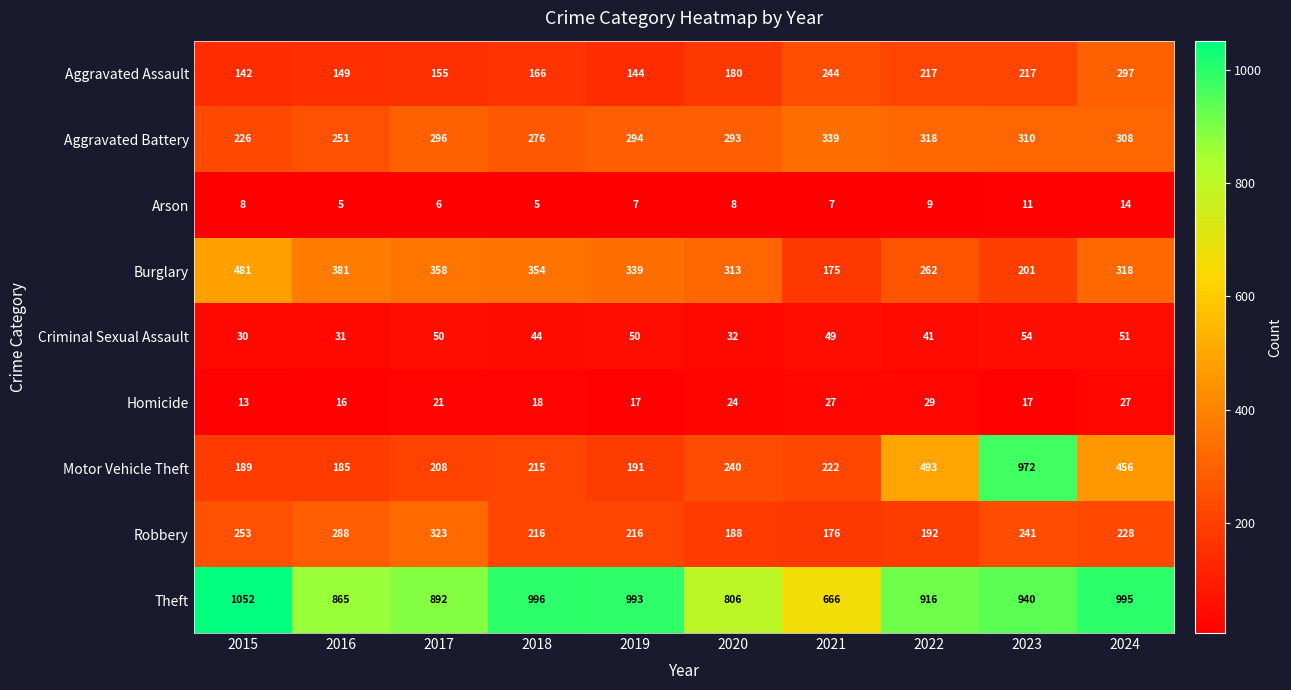

What is the difference between the Robbery values at 2019 and 2024?

12